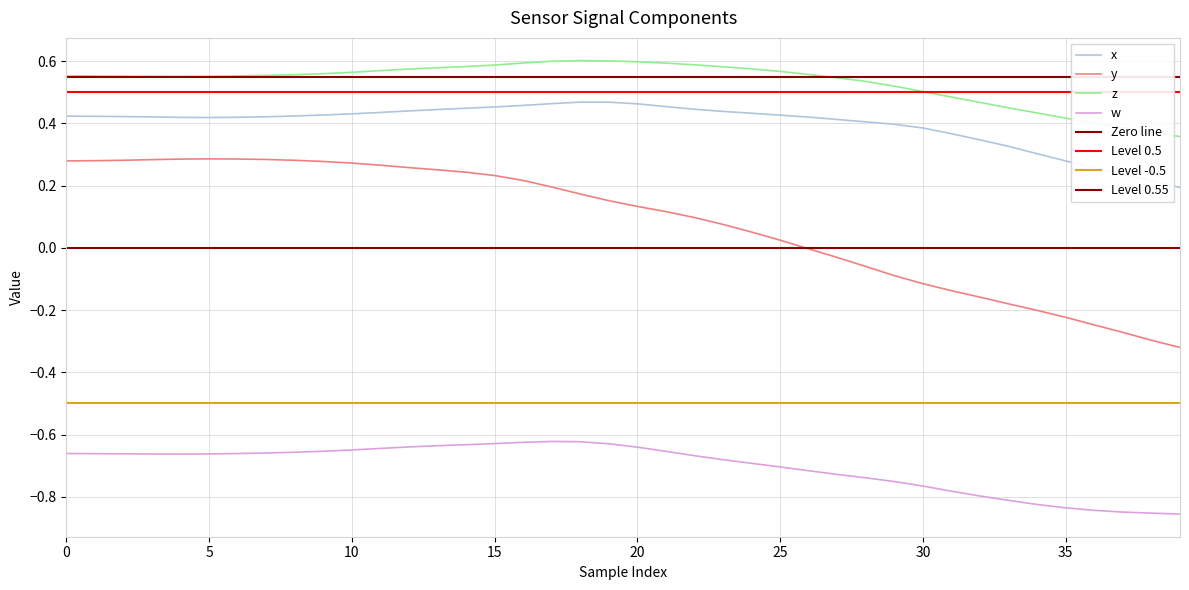

True or false: z has a value of 0.6 at 20.

True